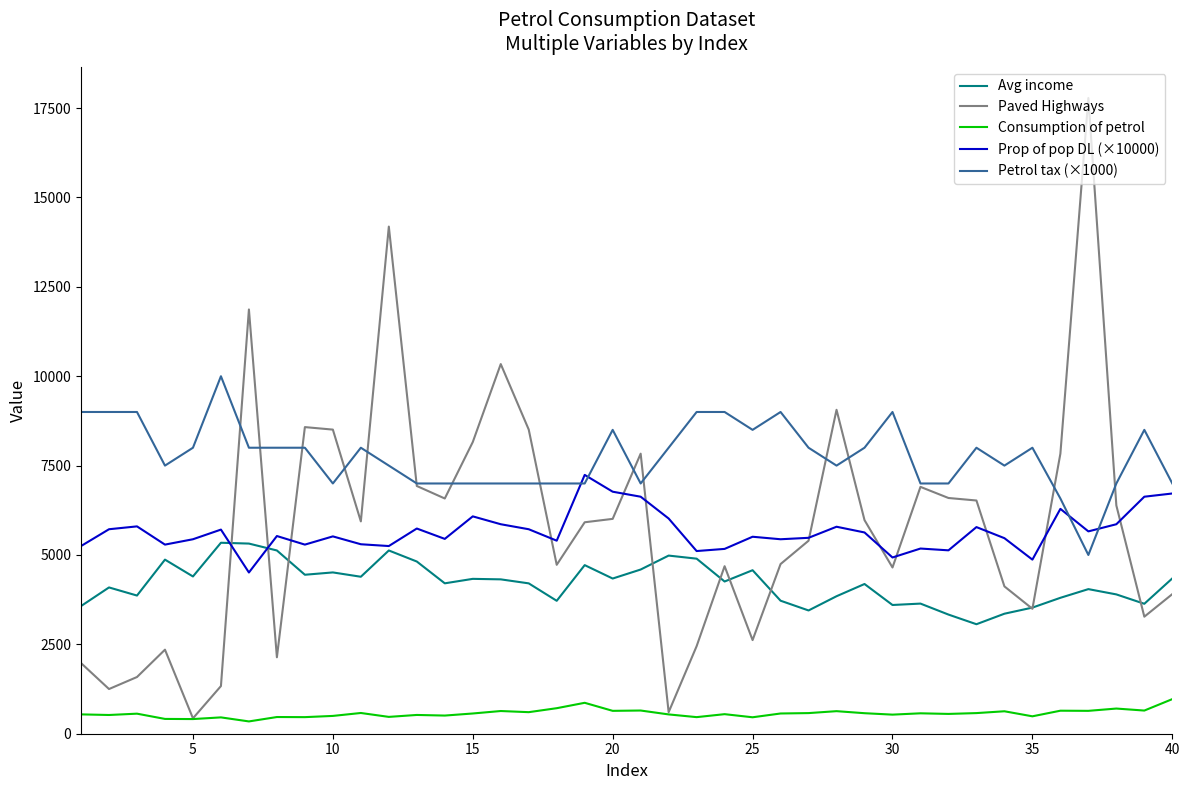

Which series has the largest range (max minus min)?

Paved Highways